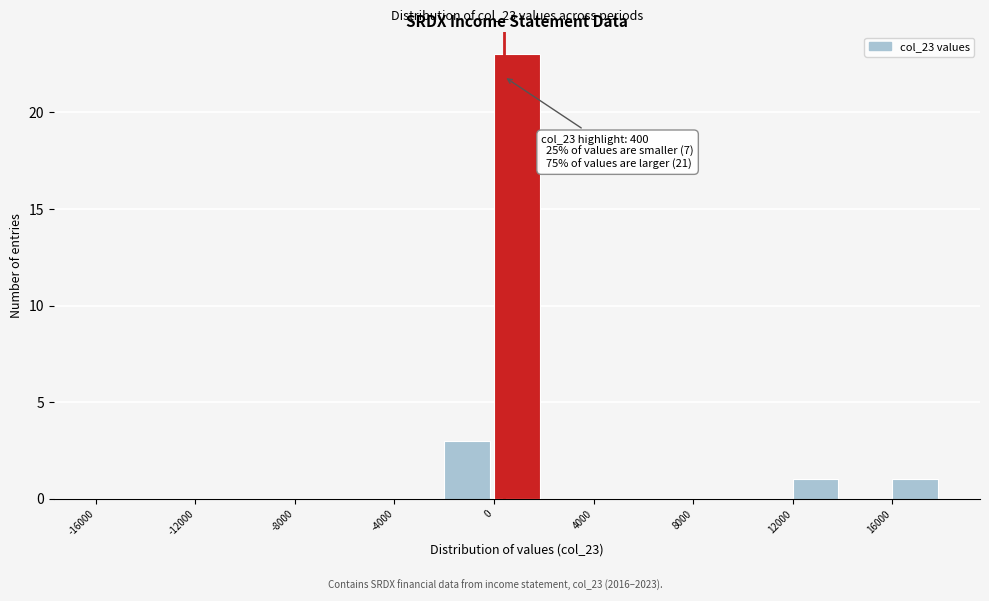

Which range on the x-axis has the tallest bar?

0 to 2000